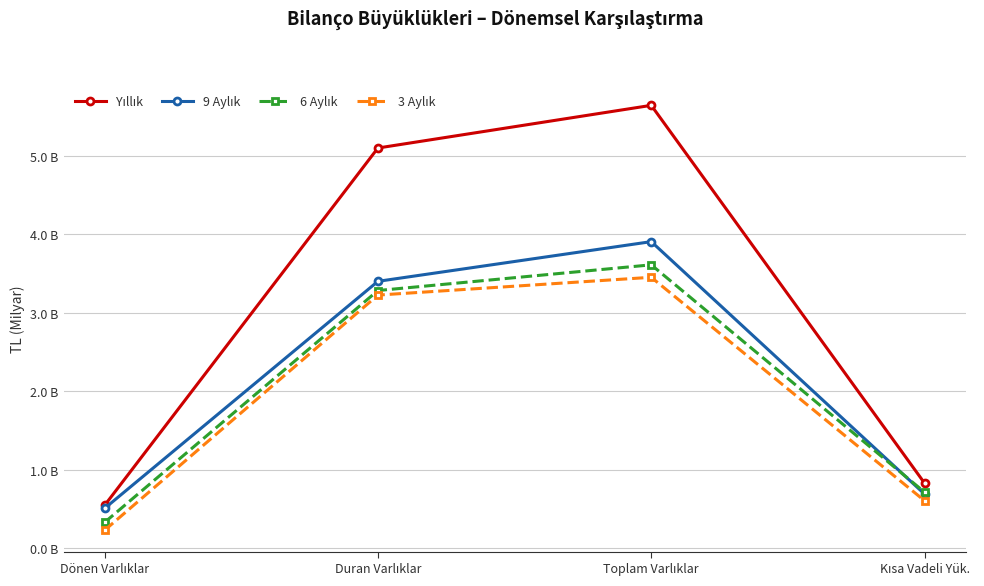

Which series has the largest range (max minus min)?

Yıllık